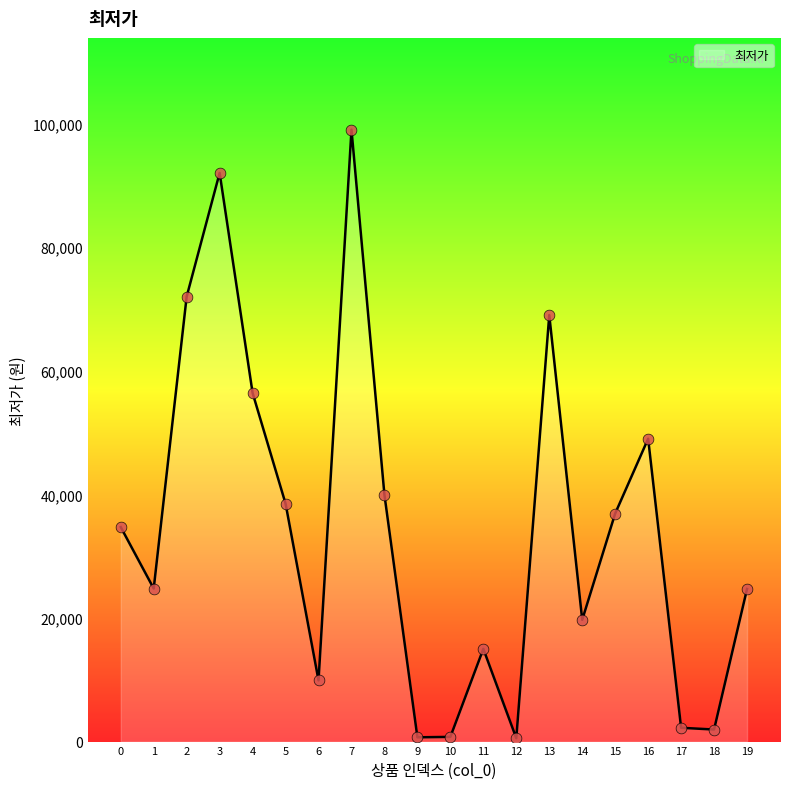

Which has a higher value, 17 or 4?

4